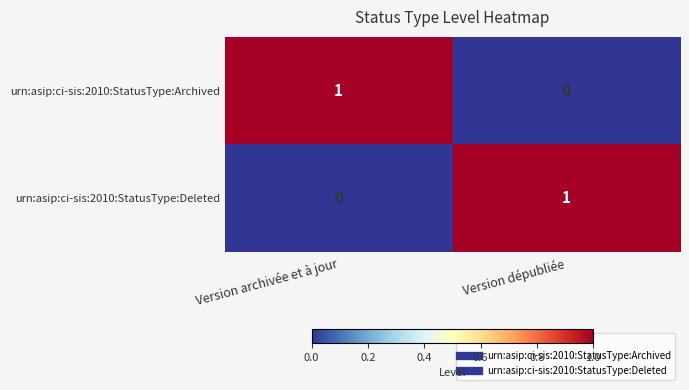

At which label is urn:asip:ci-sis:2010:StatusType:Deleted closest to 0?

Version archivée et à jour